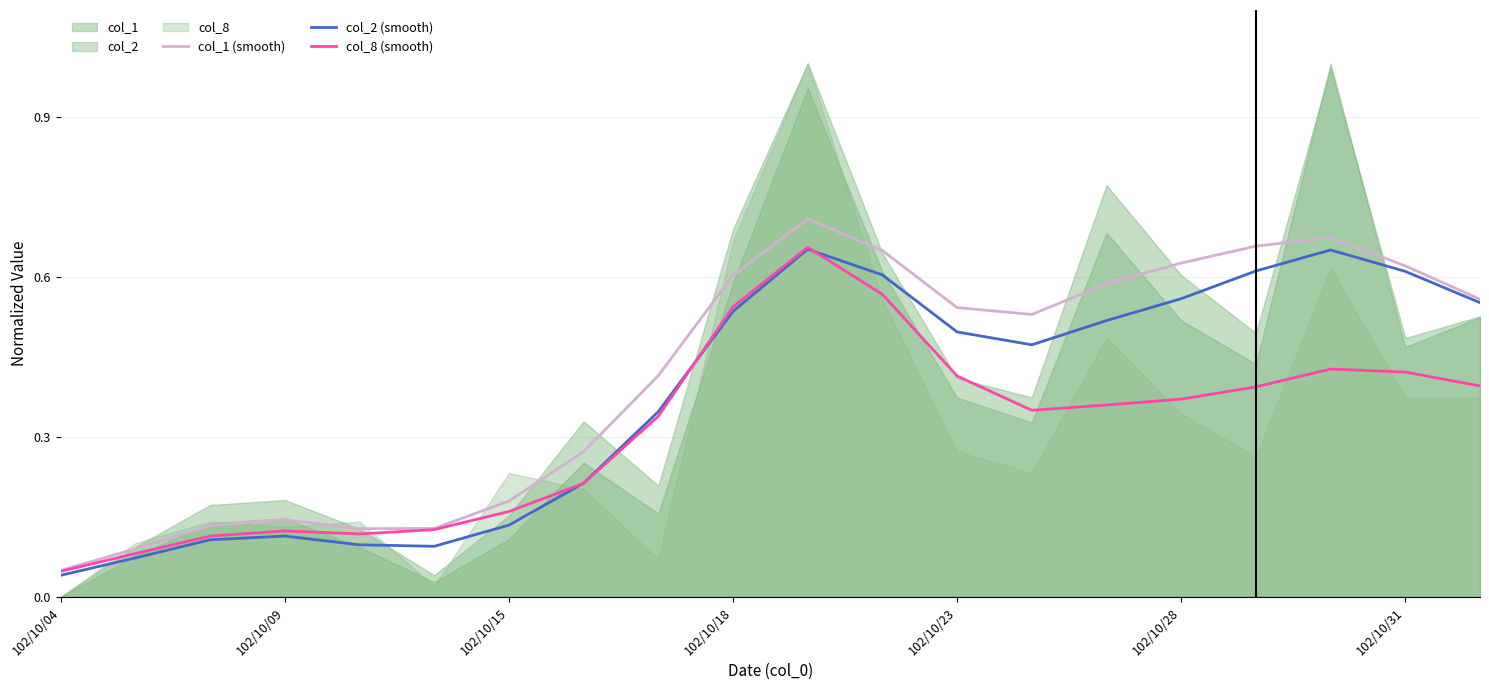

True or false: col_1 (smooth) and col_2 (smooth) cross at least once.

False